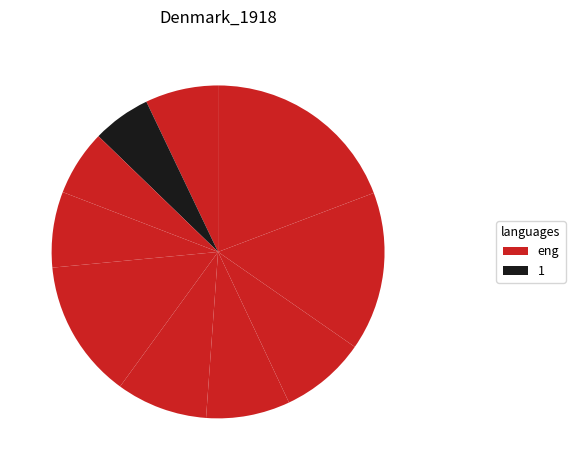

Rank the categories by value from highest to lowest.

9, 8, 4, 5, 7, 6, 3, 0, 2, 1